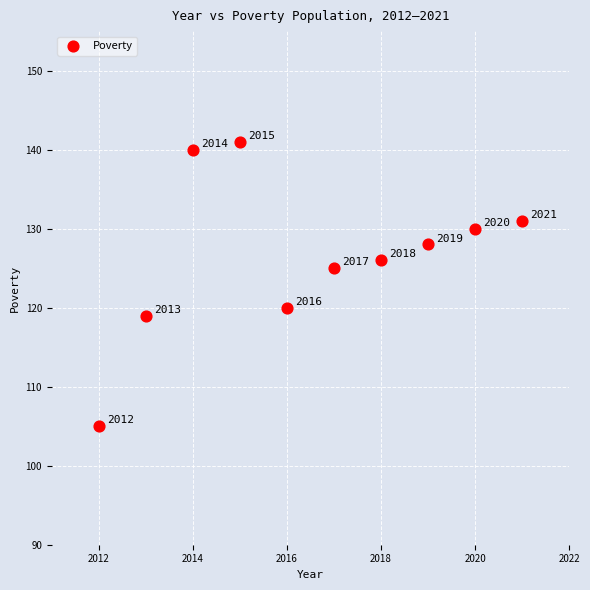

What is the range of Y values (max minus min)?

36